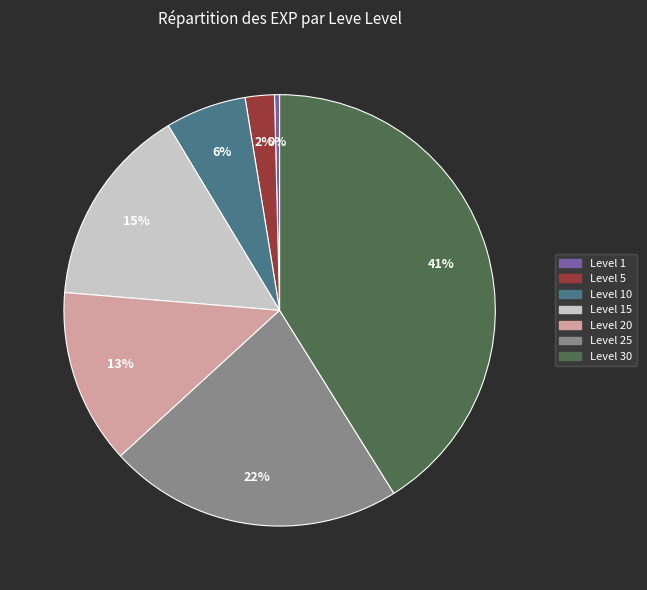

To the nearest percent, what is the average slice percentage?

14%